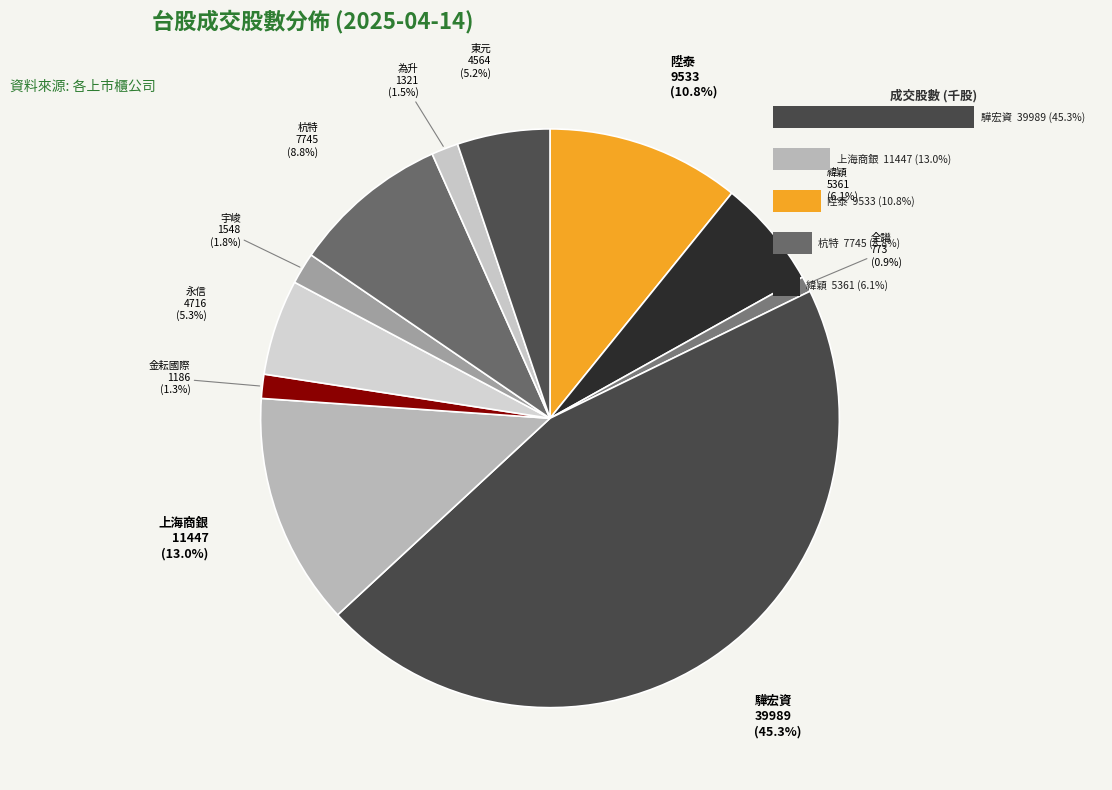

Does 4950 represent more than half of the total?

No